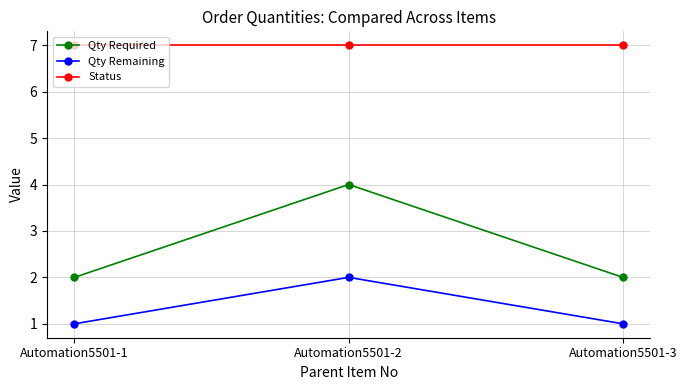

What is the lowest value of the Status series?

7